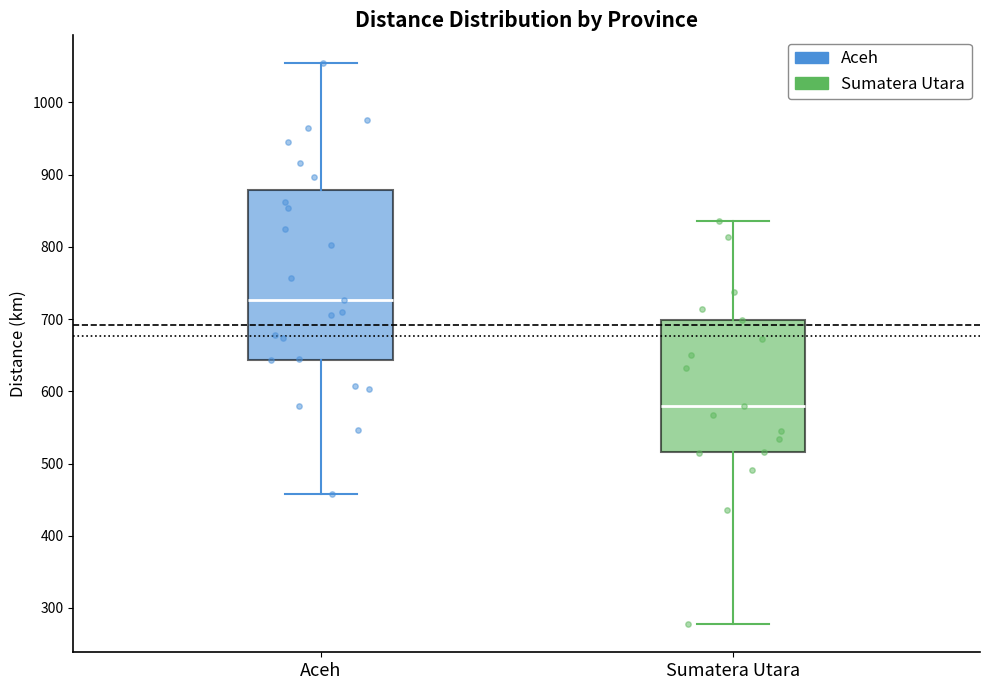

Reading left to right, read every box against the y-axis: the position of its median line, the range the box covers, and the ends of its whiskers. The values are not printed on the chart, so give them approximately, as read against the axis.

Aceh: median 730, box 640 to 880, whiskers 460 to 1050
Sumatera Utara: median 580, box 520 to 700, whiskers 280 to 840